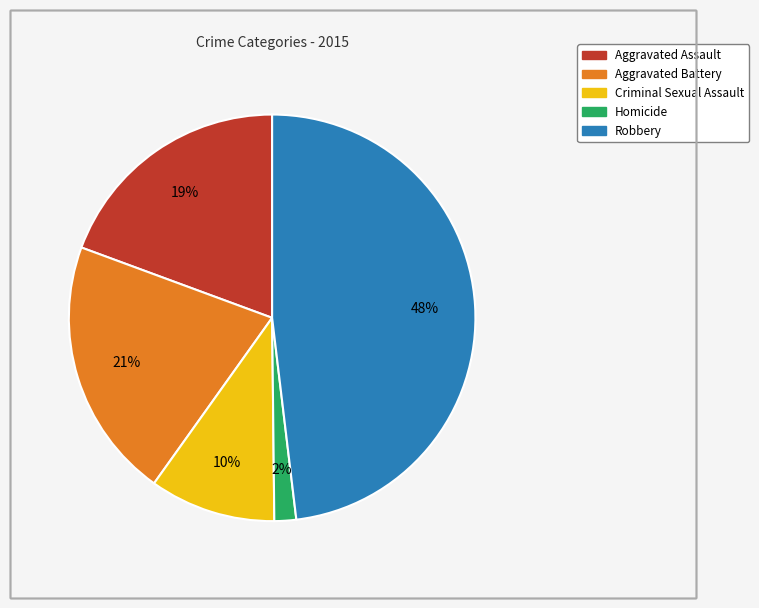

The Aggravated Assault slice represents 19% of the pie. True or false?

True